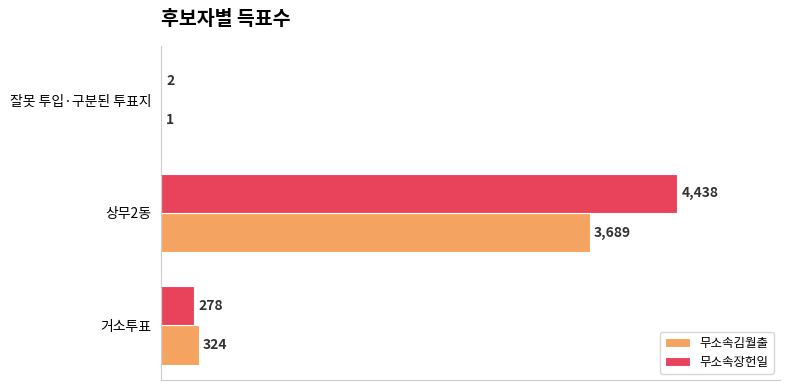

At which category is the sum across all series the highest?

상무2동